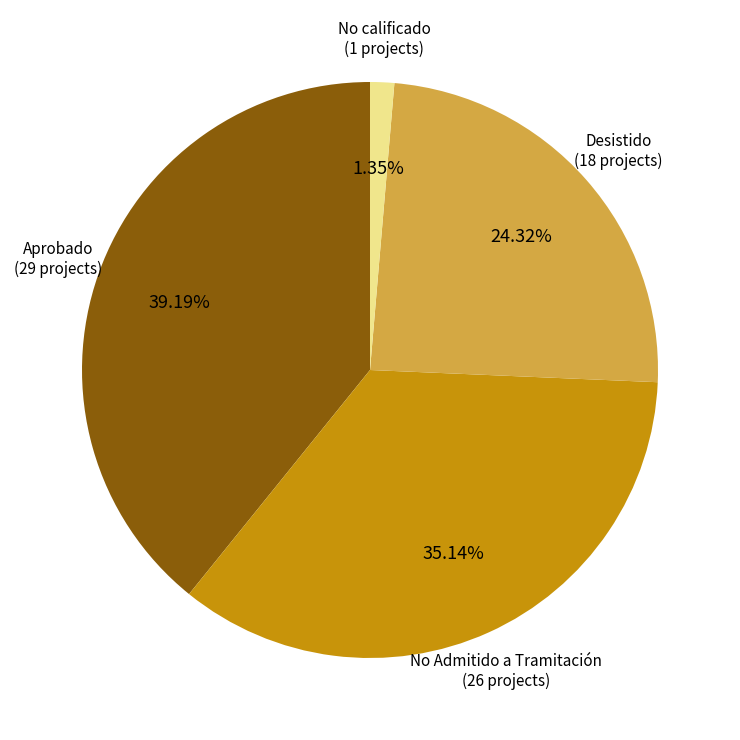

Count the number of slices in the pie.

4